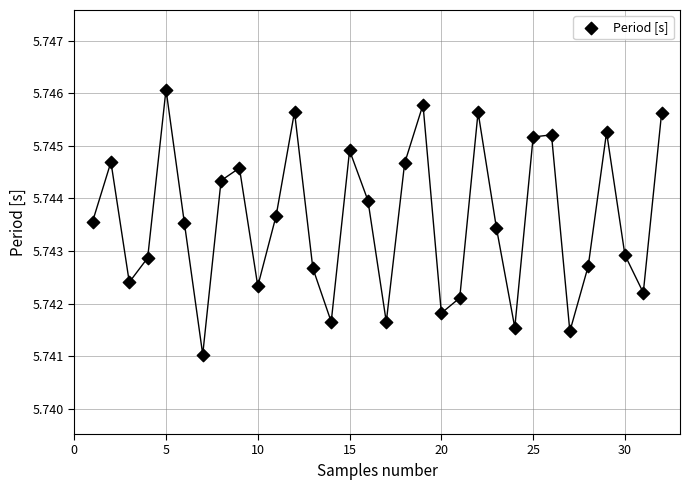

How many data points are displayed?

32